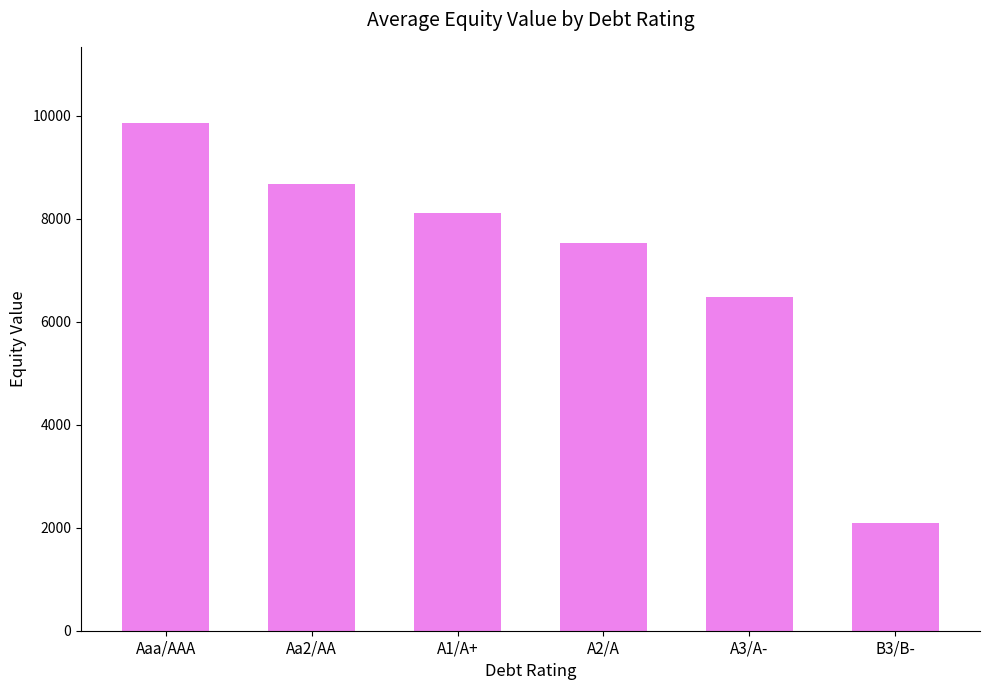

At which label is the value closest to 5973?

A3/A-